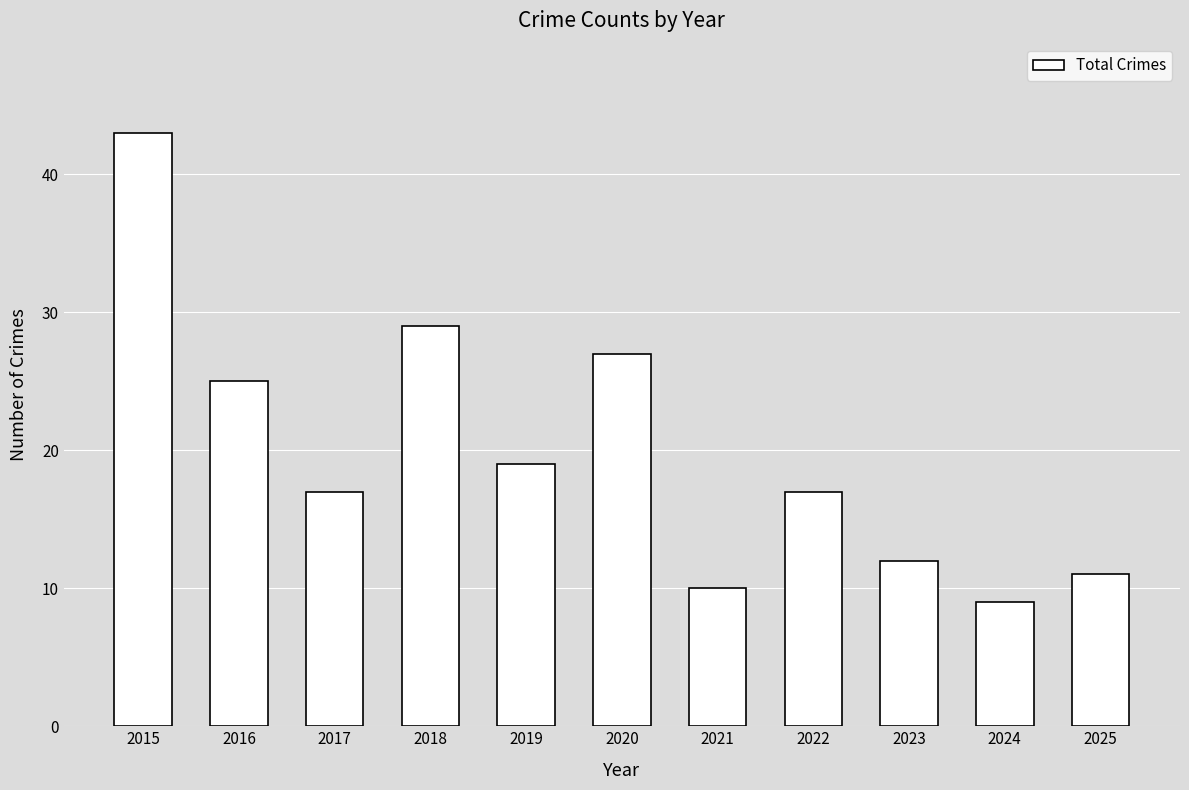

Approximately how many times larger is the value at 2022 compared to 2023?

1.4